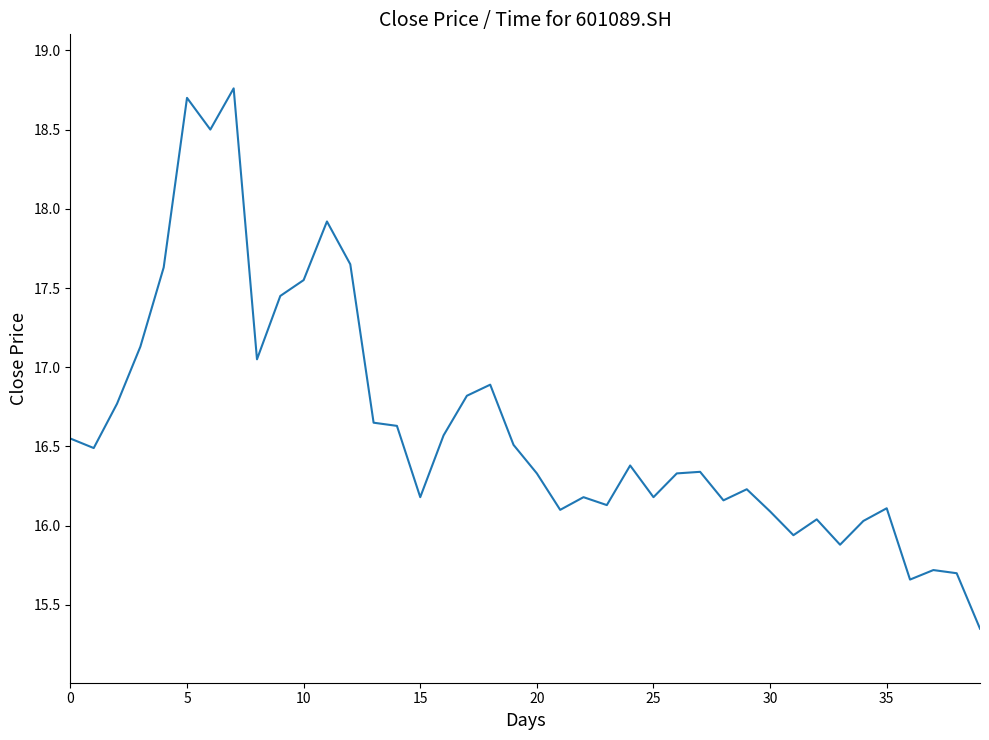

What is the greatest value displayed?

18.8